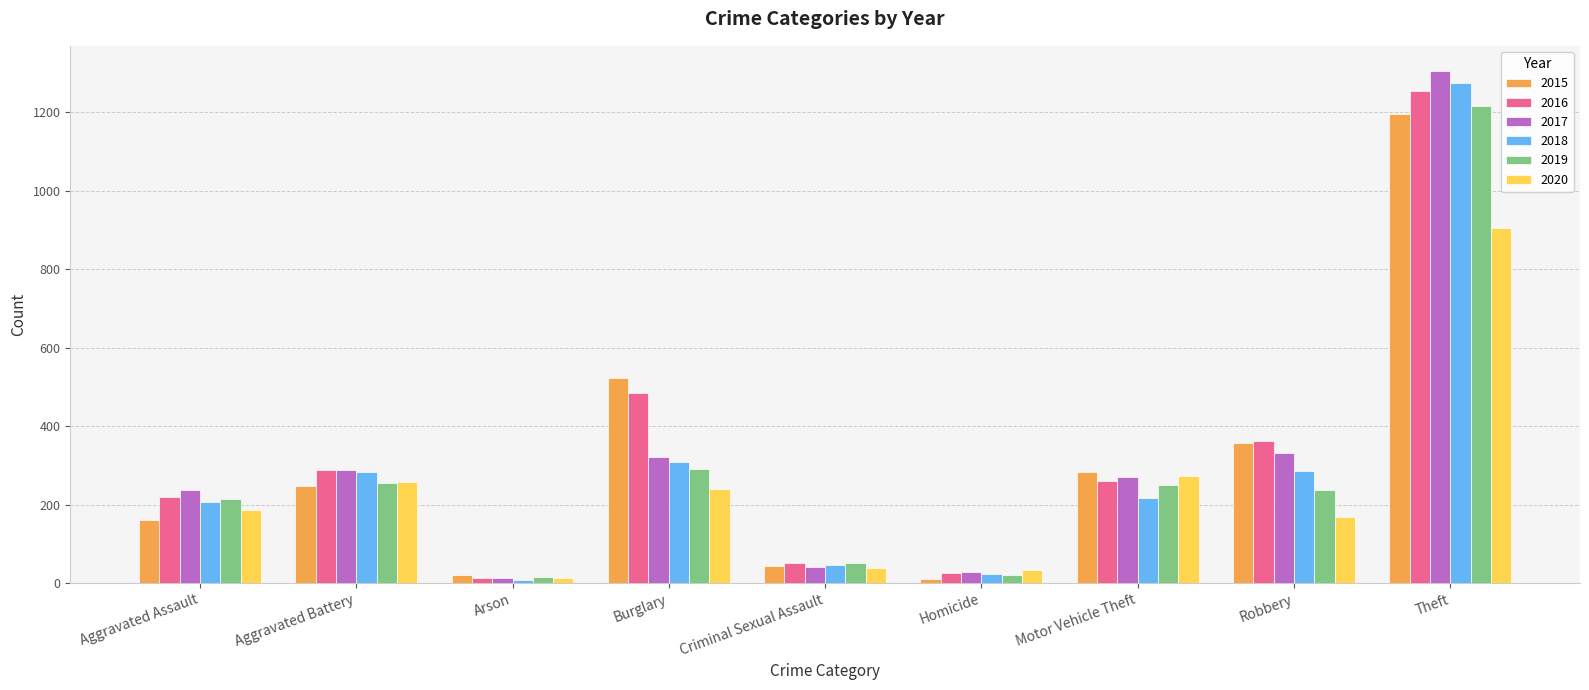

What is the maximum value for 2020?

906